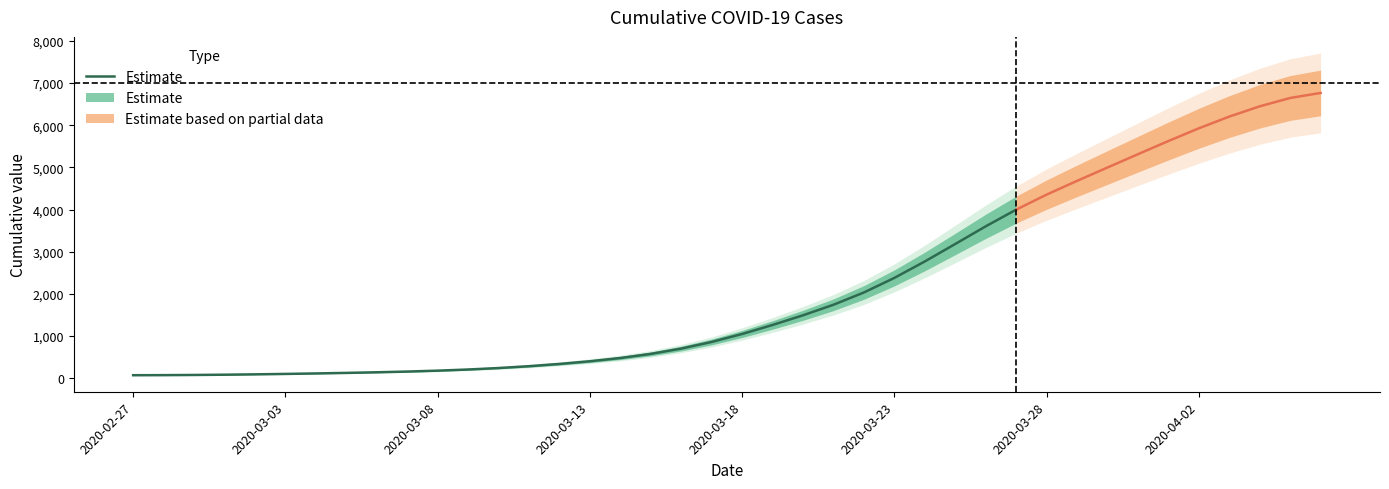

How many values are below 398?

15